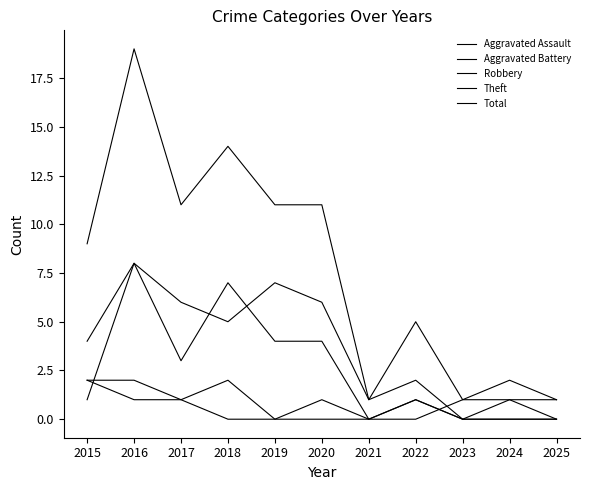

Does the chart have visible grid lines?

No